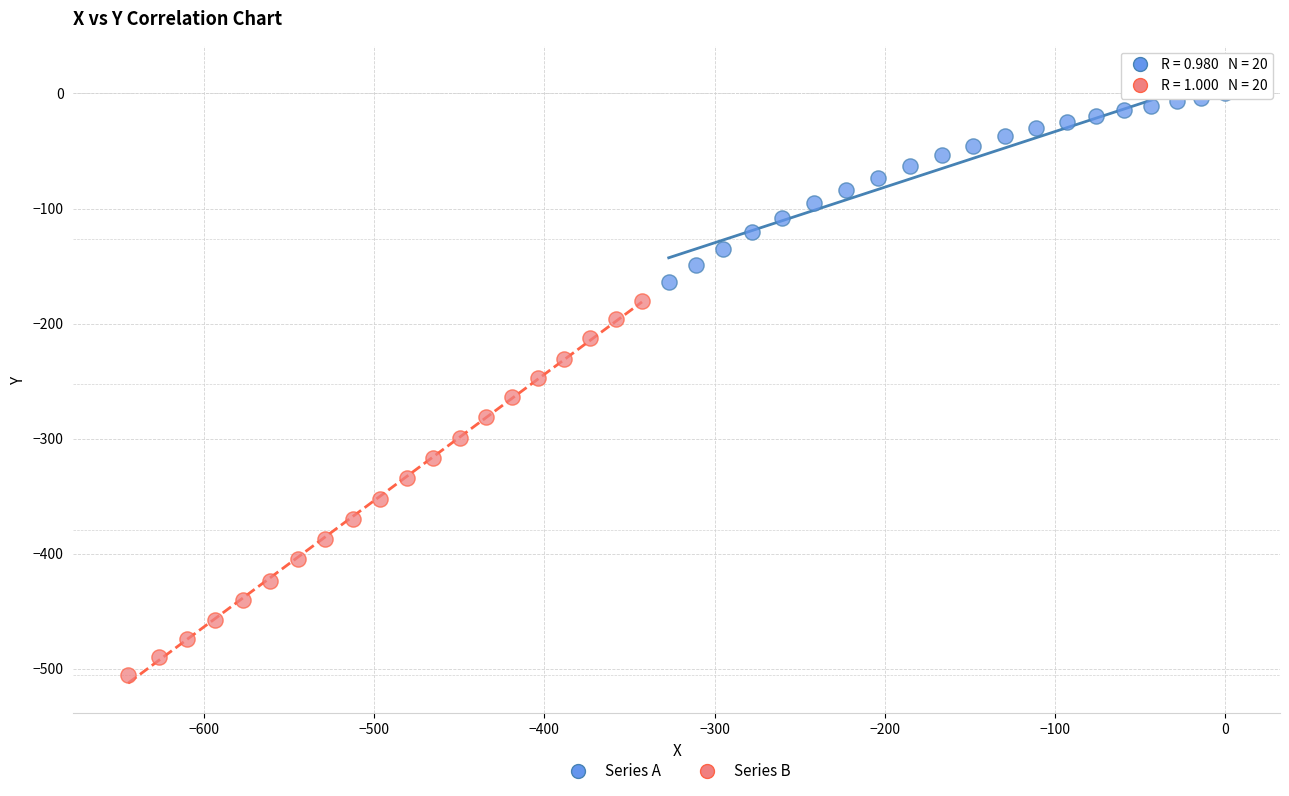

Which series has the largest Y range (max minus min)?

Series B